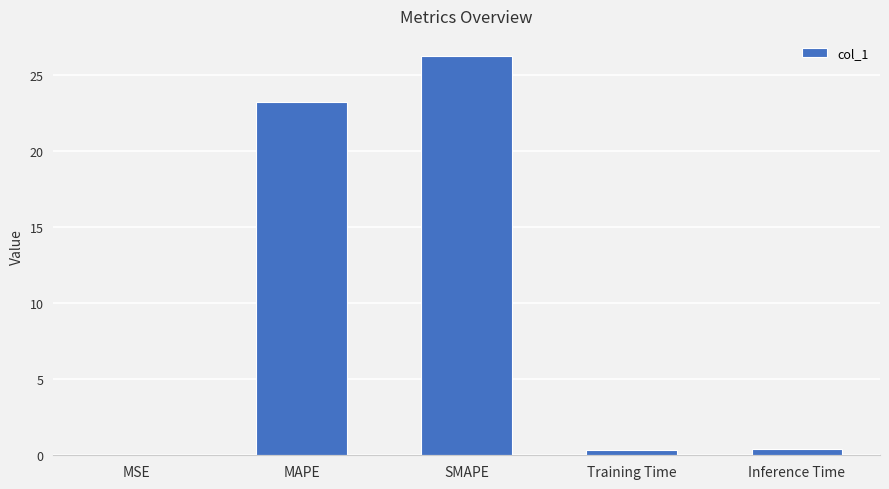

What value does the data have at MAPE?

23.2